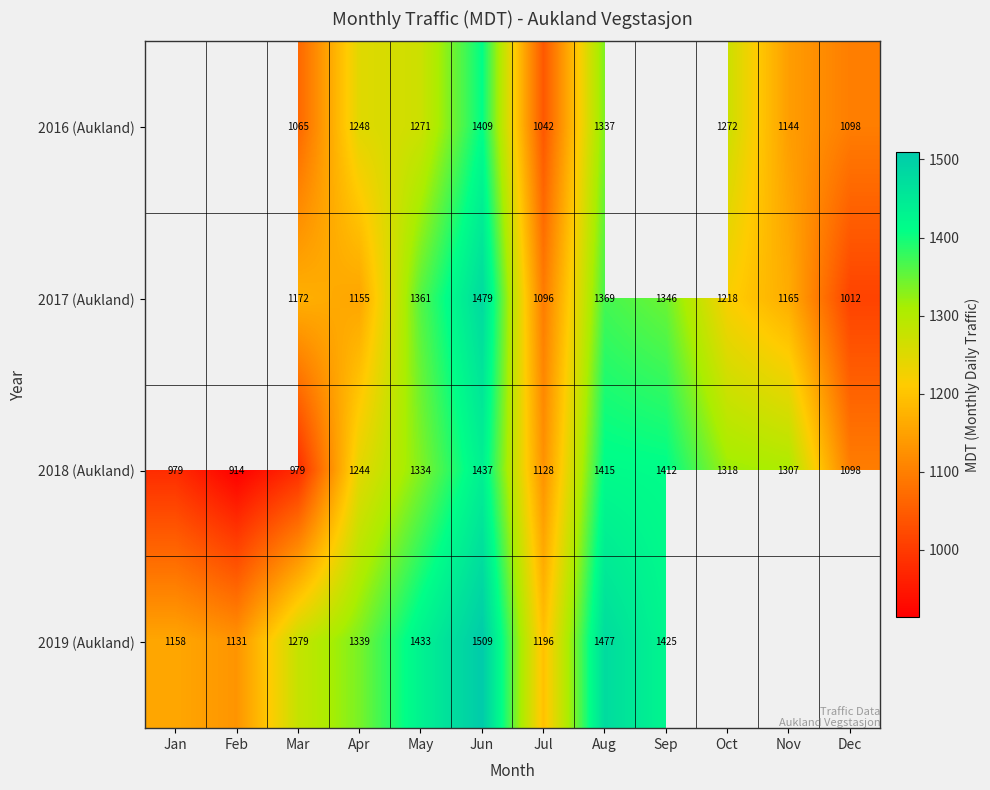

Which label corresponds to the smallest value in the chart?

Feb